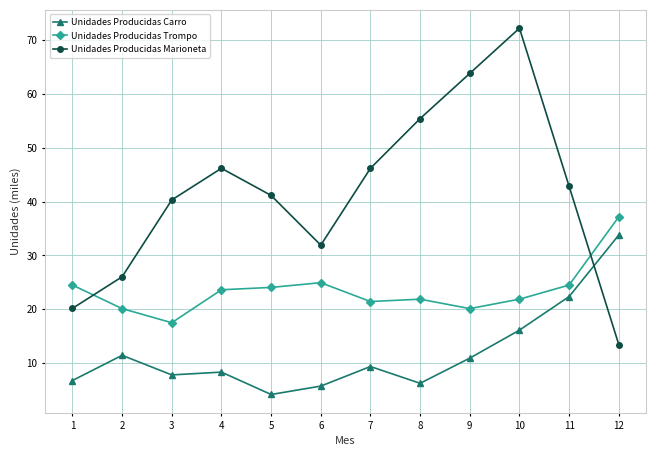

What is the total value across all series at 1?

51.4